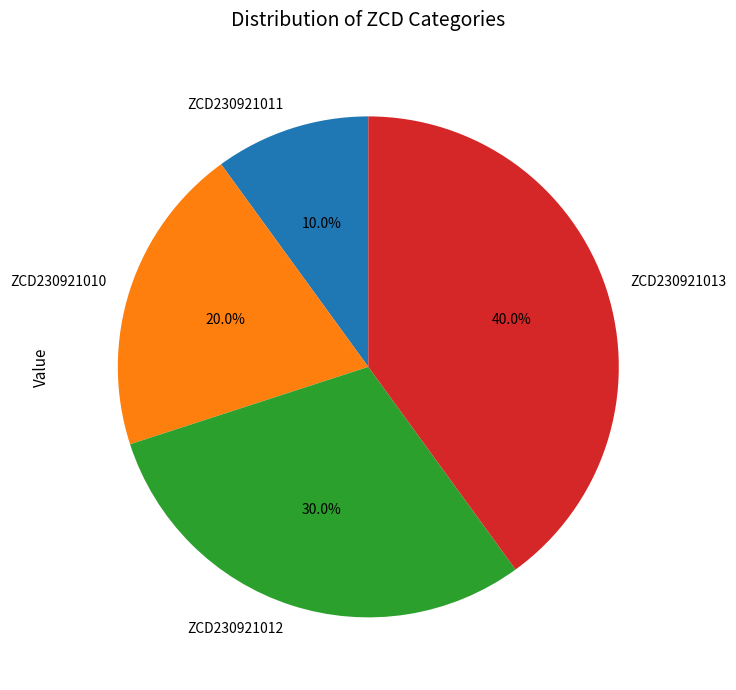

How many segments does this pie chart have?

4